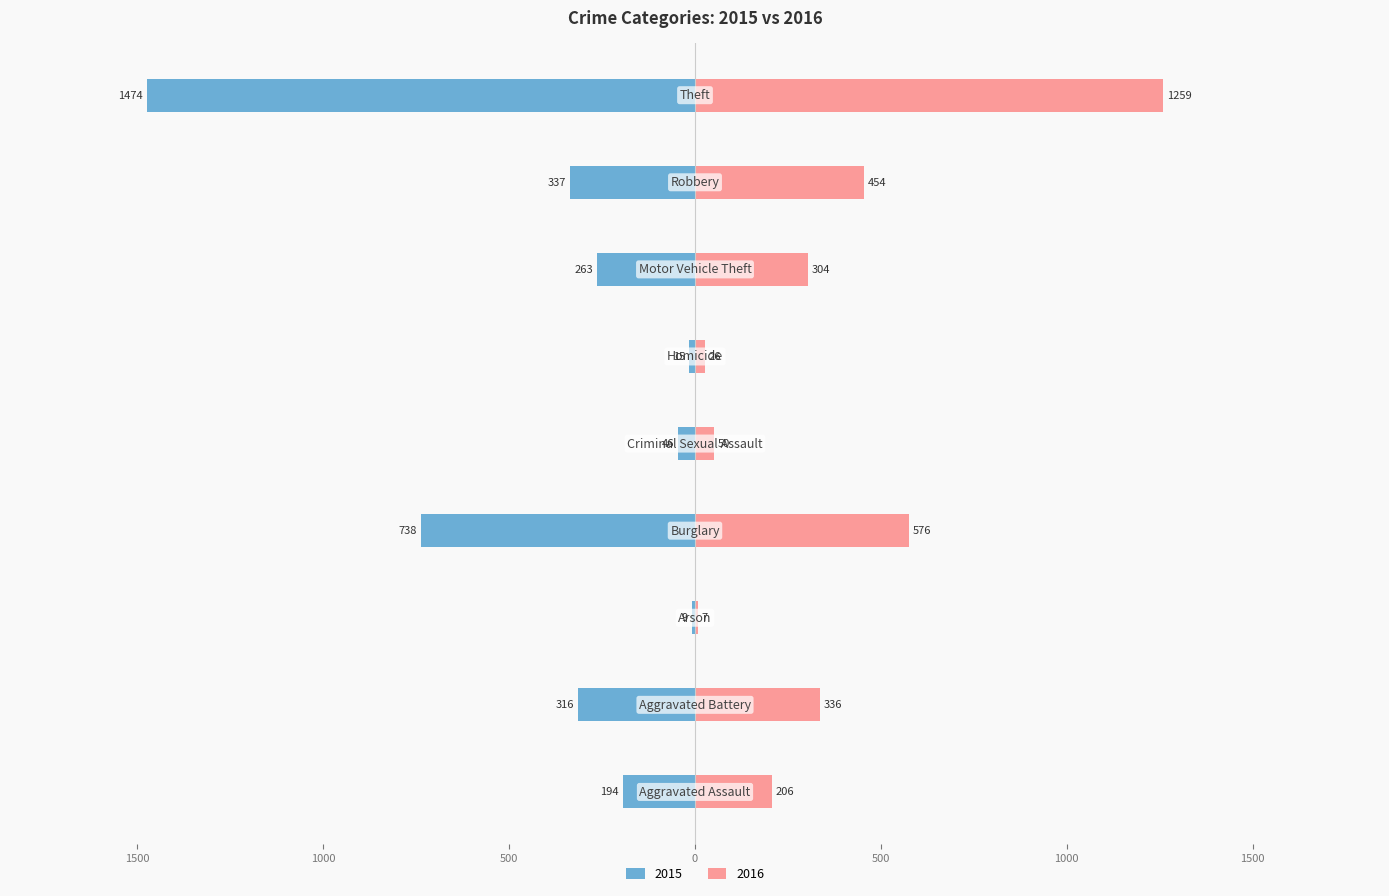

Which series has the largest range (max minus min)?

2015